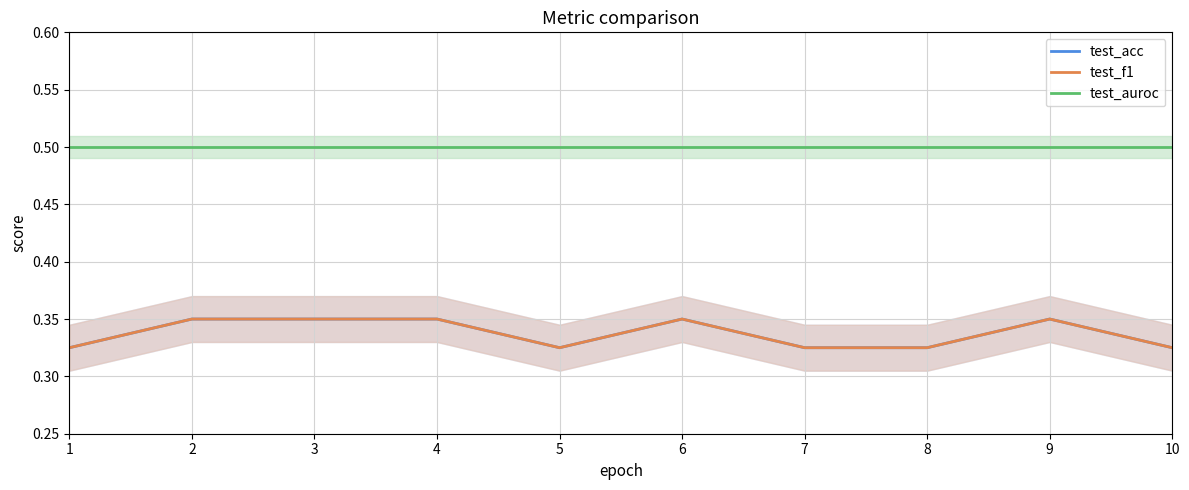

Does the chart have visible grid lines?

Yes